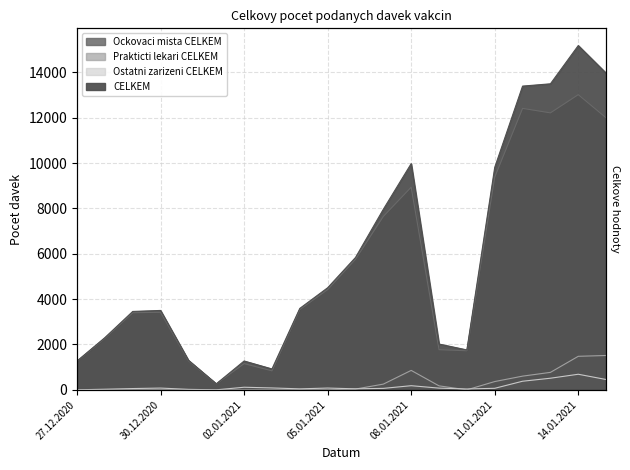

True or false: Prakticti lekari CELKEM has a value of 5 at 04.01.2021.

False